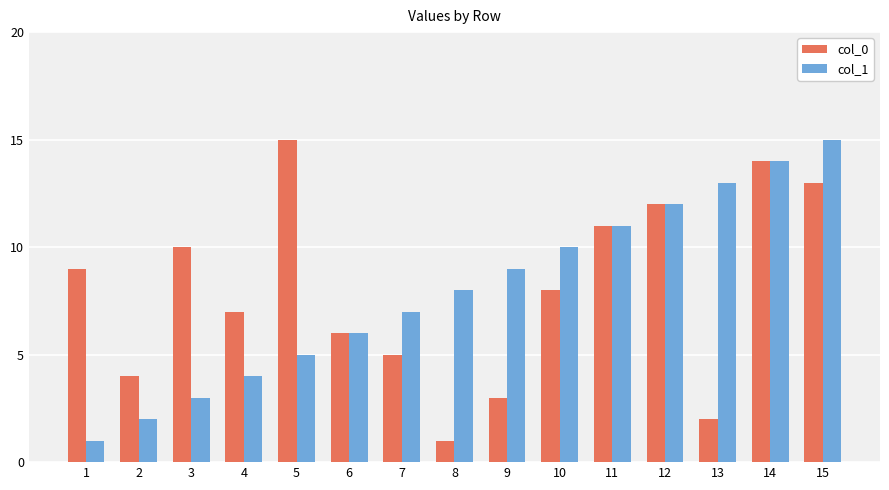

How many series are shown in this chart?

2